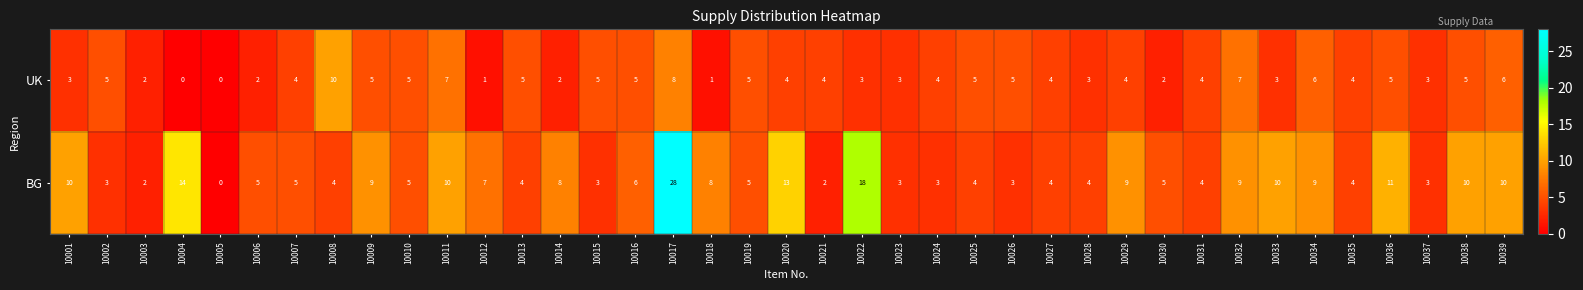

What is the maximum value shown in the chart?

28